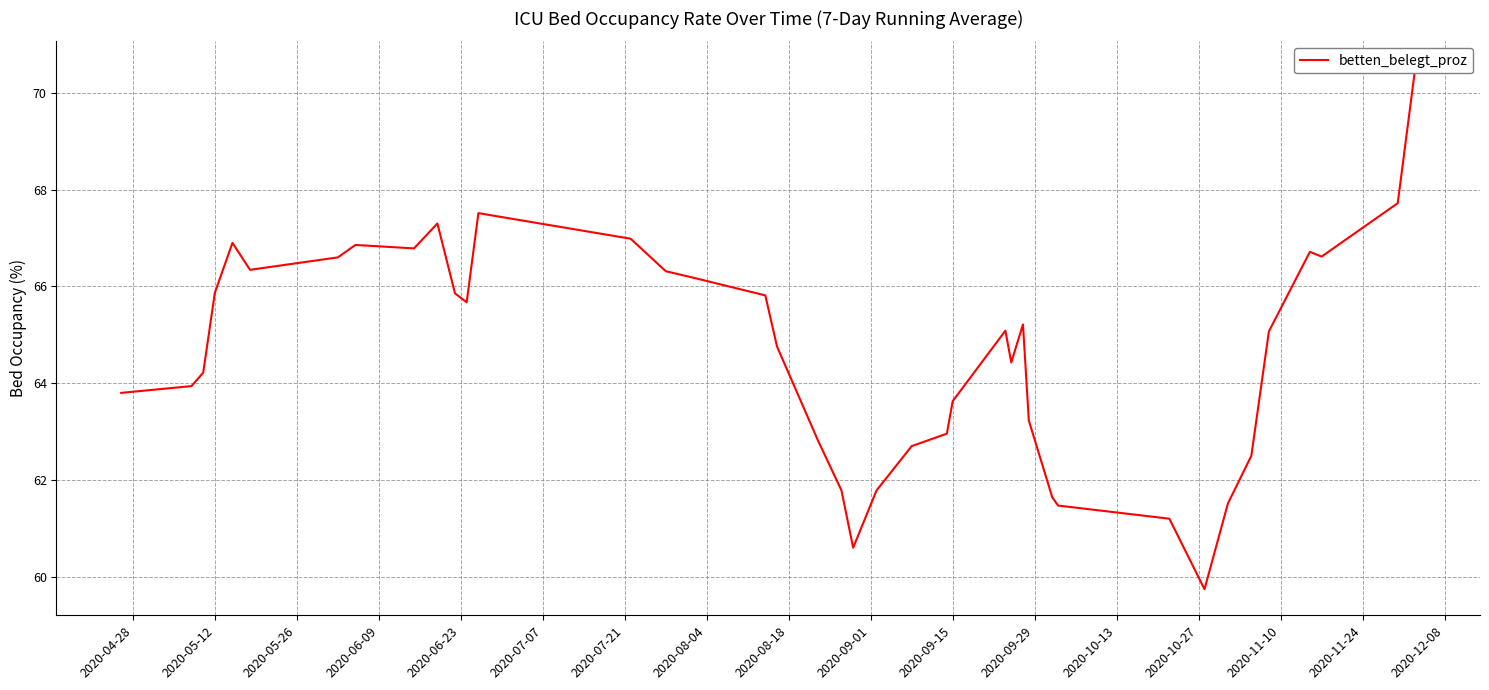

The chart shows a value of 110.7 at 18. True or false?

False